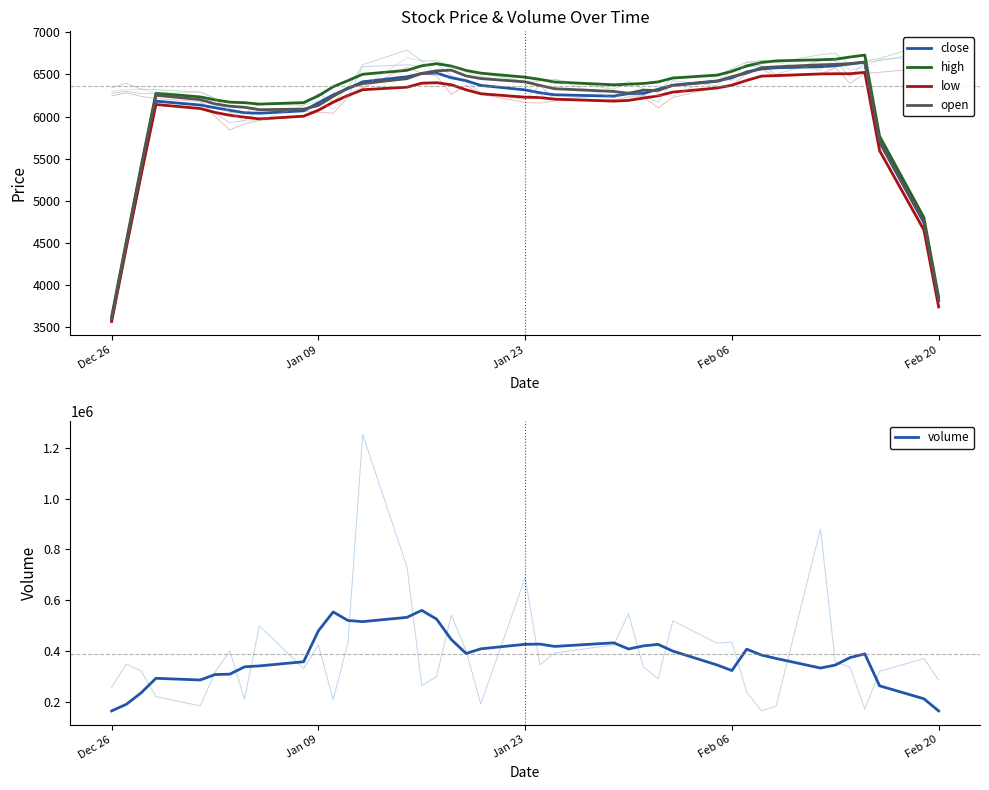

What is the difference between the maximum and minimum values in the open series?

3042.5